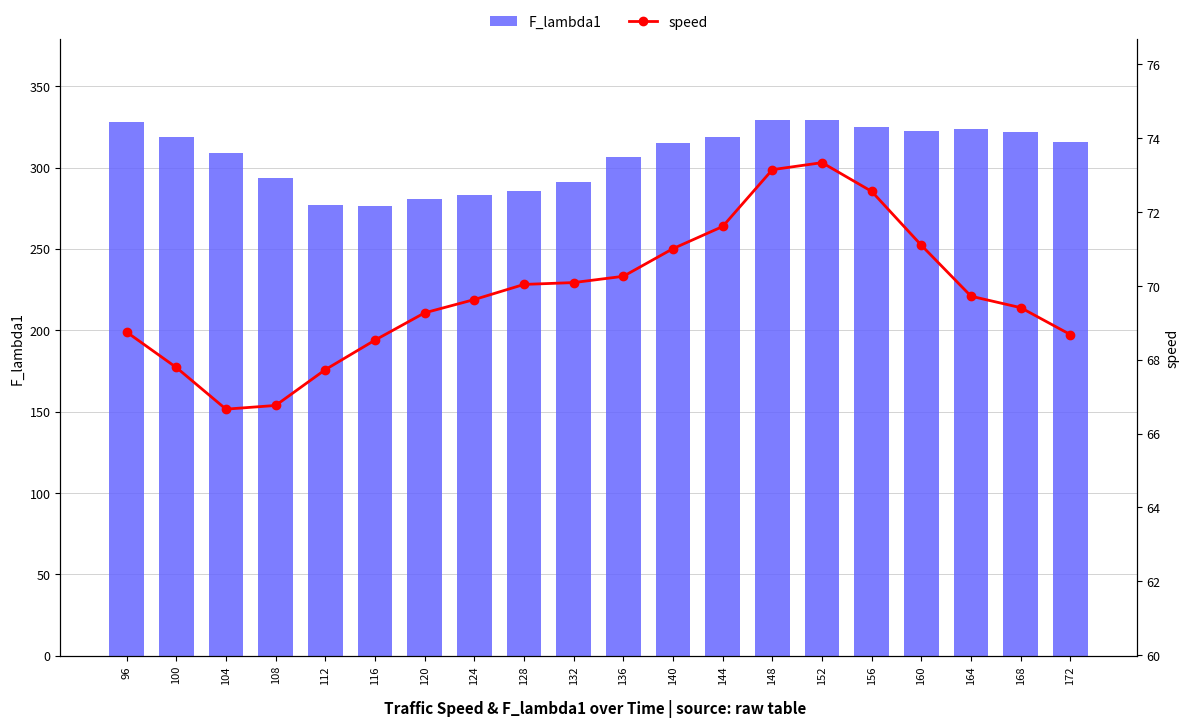

Which category has the highest value across all series?

148